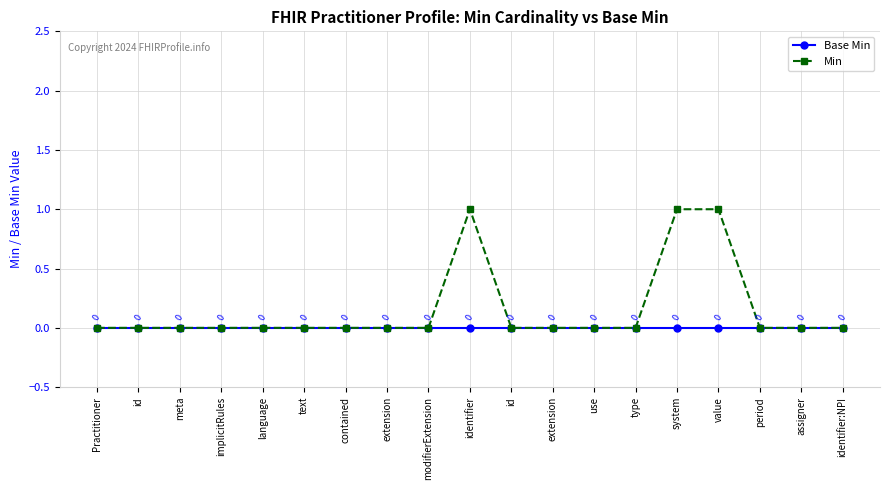

How many distinct data groups are displayed?

2